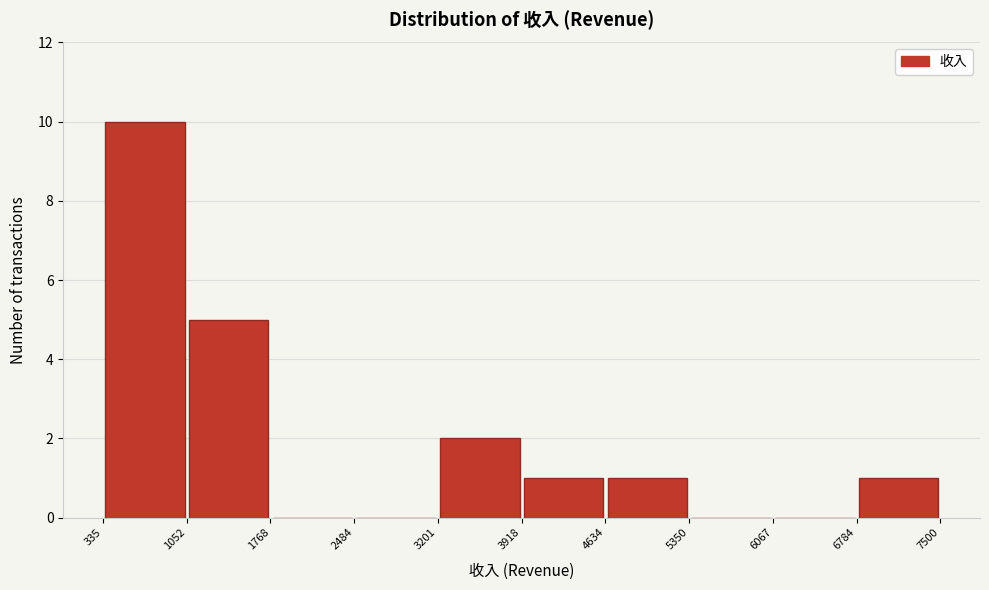

Reading left to right, transcribe this chart: for each bar, give the range it covers on the x-axis and its height. The values are not printed on the chart, so give them approximately, as read against the axis.

335 to 1052: 10
1052 to 1768: 5
1768 to 2484: 0
2484 to 3201: 0
3201 to 3918: 2
3918 to 4634: 1
4634 to 5350: 1
5350 to 6067: 0
6067 to 6784: 0
6784 to 7500: 1